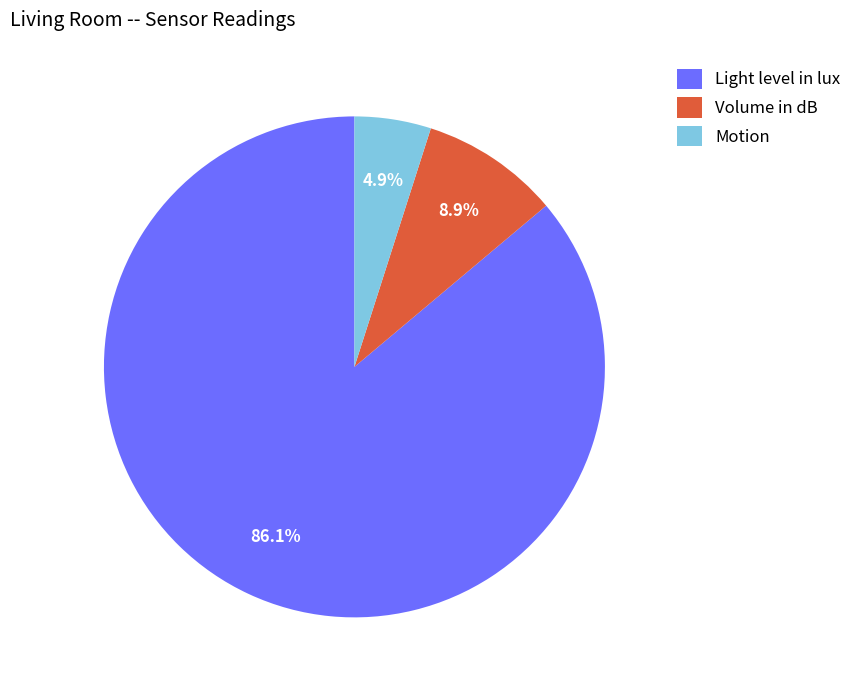

What portion of the pie excludes Volume in dB?

91.1%